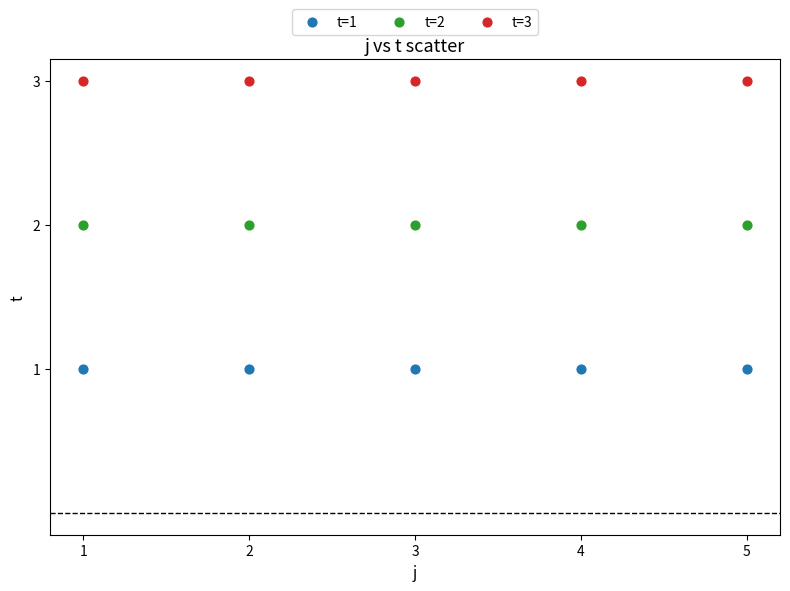

Which series contains the lowest Y value?

t=1